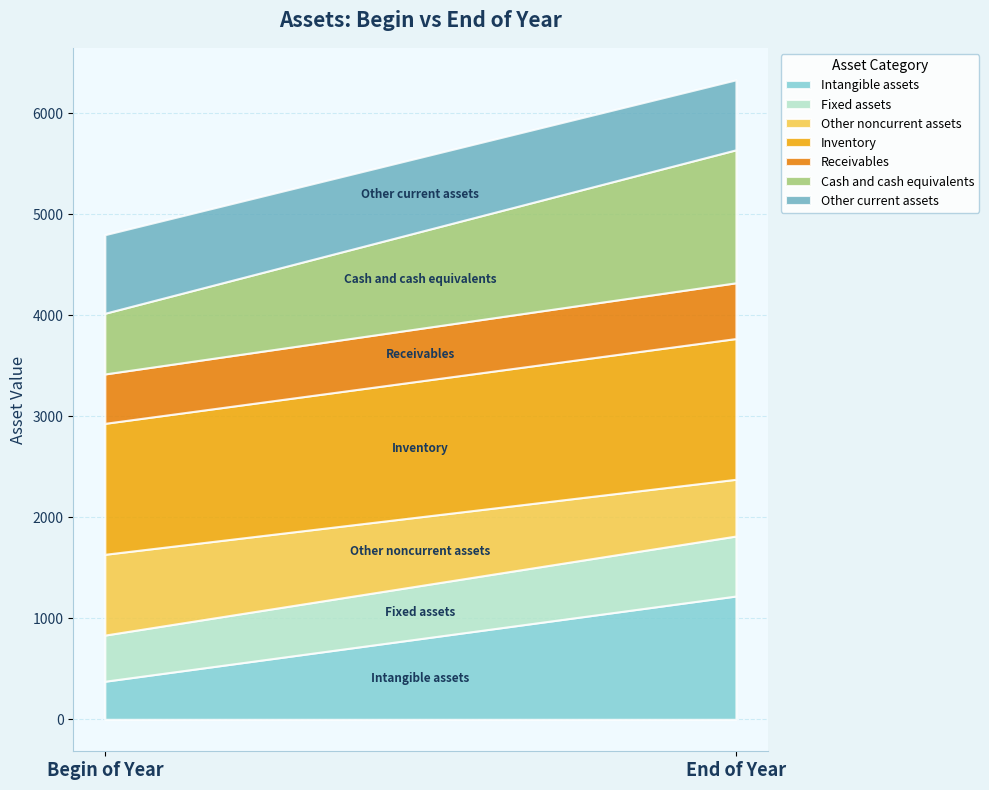

Reading left to right, extract all data points from this chart.

begin of year: Intangible assets=377	Fixed assets=457	Other noncurrent assets=800	Inventory=1297	Receivables=489	Cash and cash equivalents=601	Other current assets=778
end of year: Intangible assets=1221	Fixed assets=594	Other noncurrent assets=562	Inventory=1394	Receivables=552	Cash and cash equivalents=1317	Other current assets=693